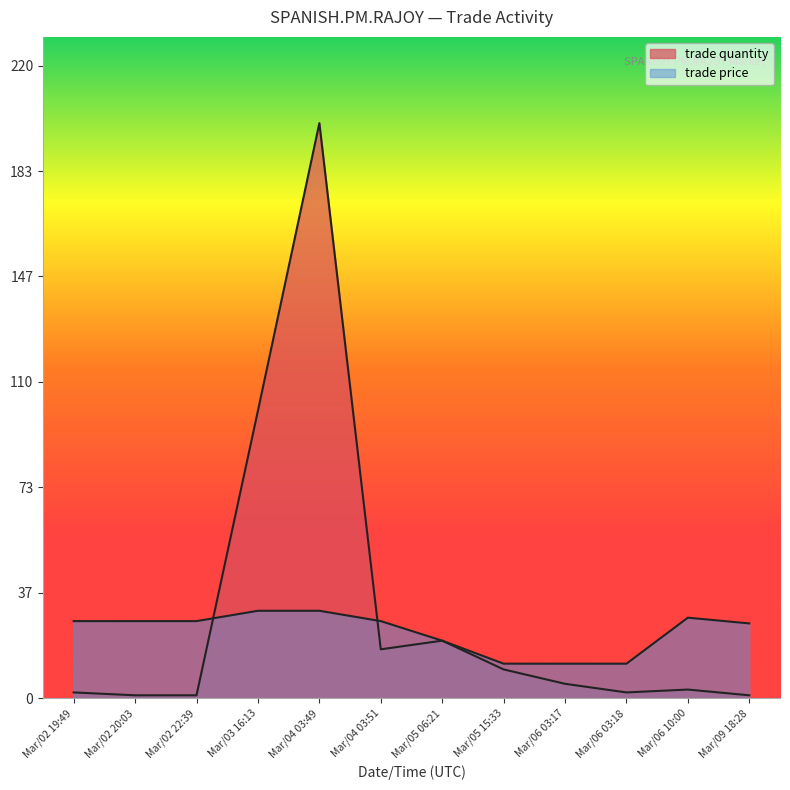

What is the value of the trade quantity point at the 3rd from the left?

1.0